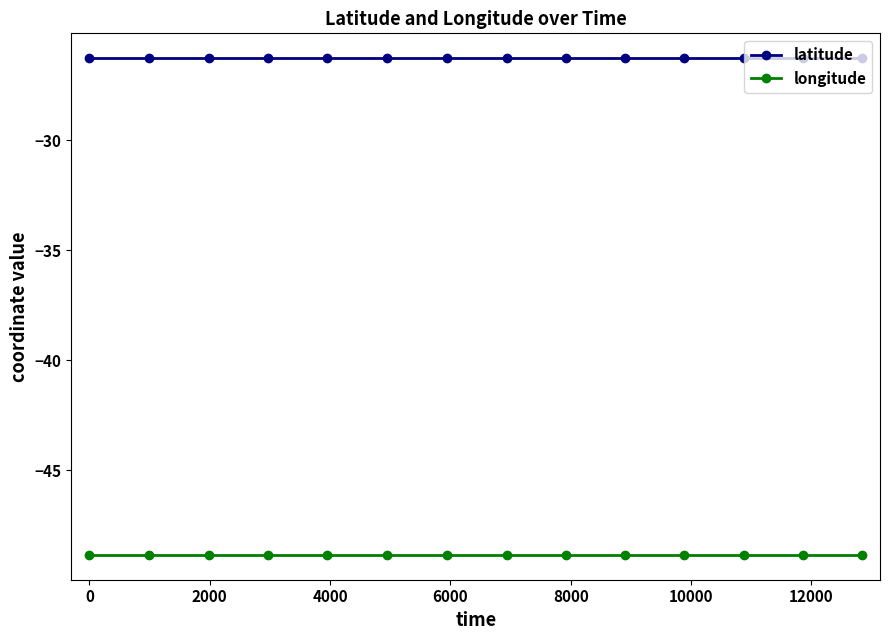

Rank the series by their maximum value, from highest to lowest.

latitude, longitude